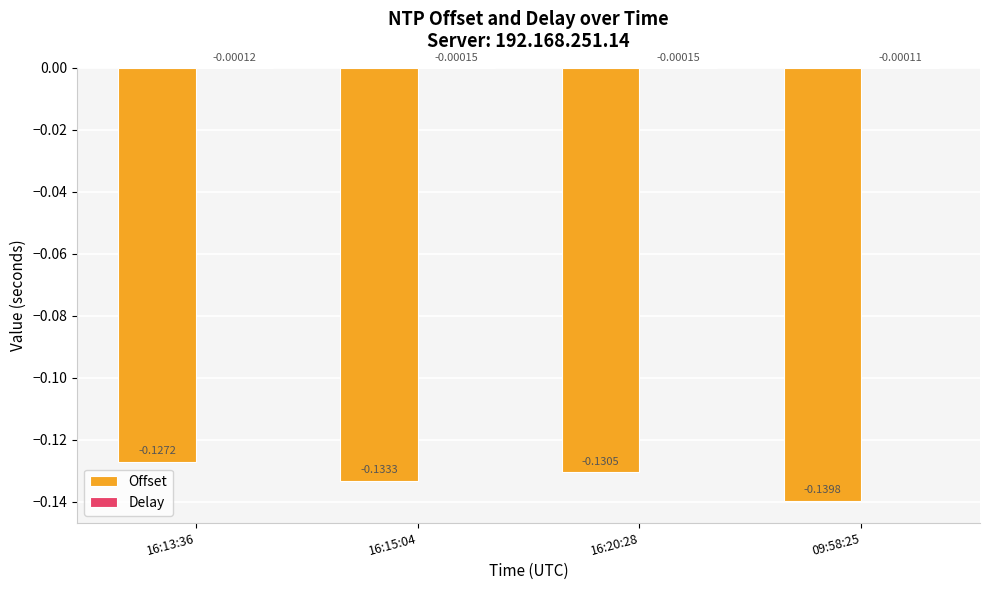

Does the chart contain stacked bars?

No